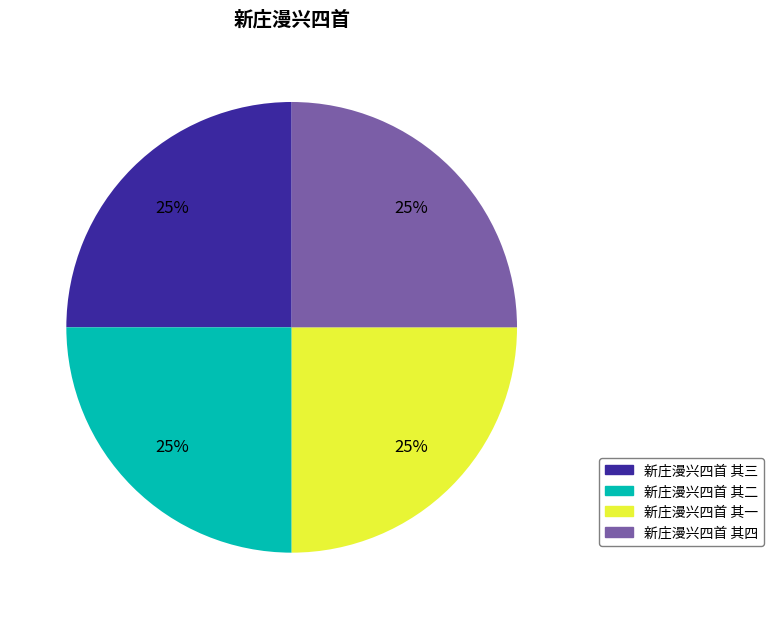

To the nearest percent, what is the combined percentage of 新庄漫兴四首 其一 and 新庄漫兴四首 其二?

50%